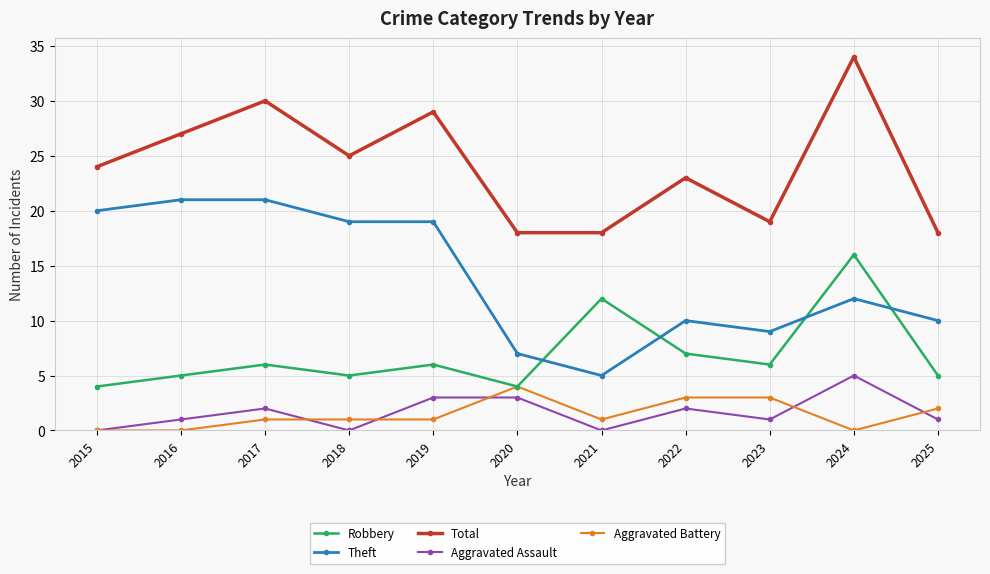

What is the approximate value of Robbery at 2021?

12